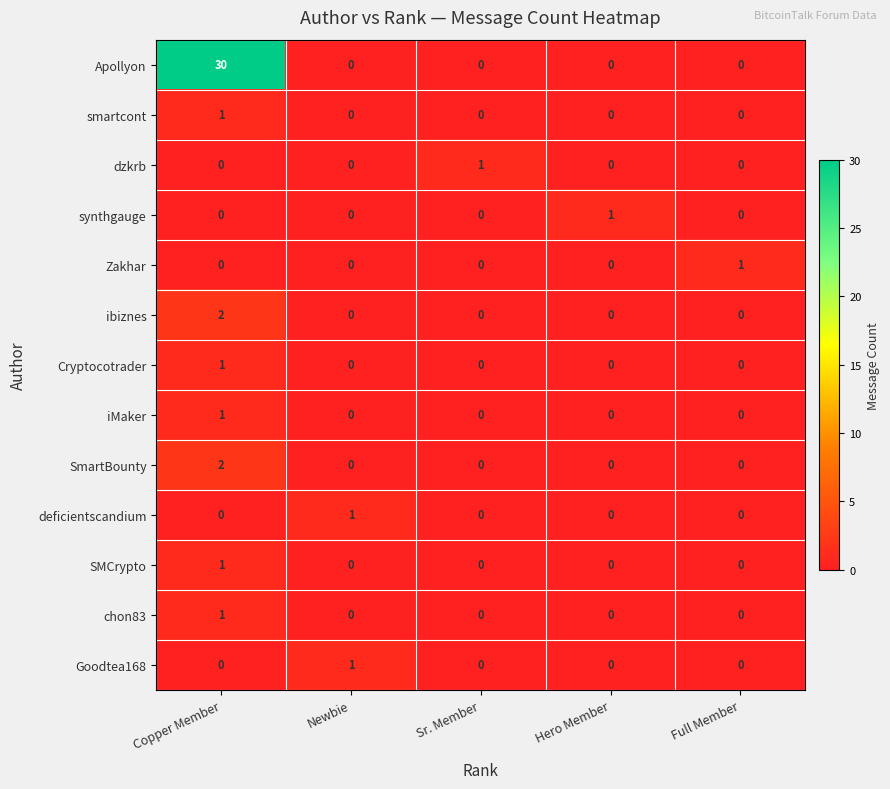

True or false: iMaker has a value of 1 at Copper Member.

True